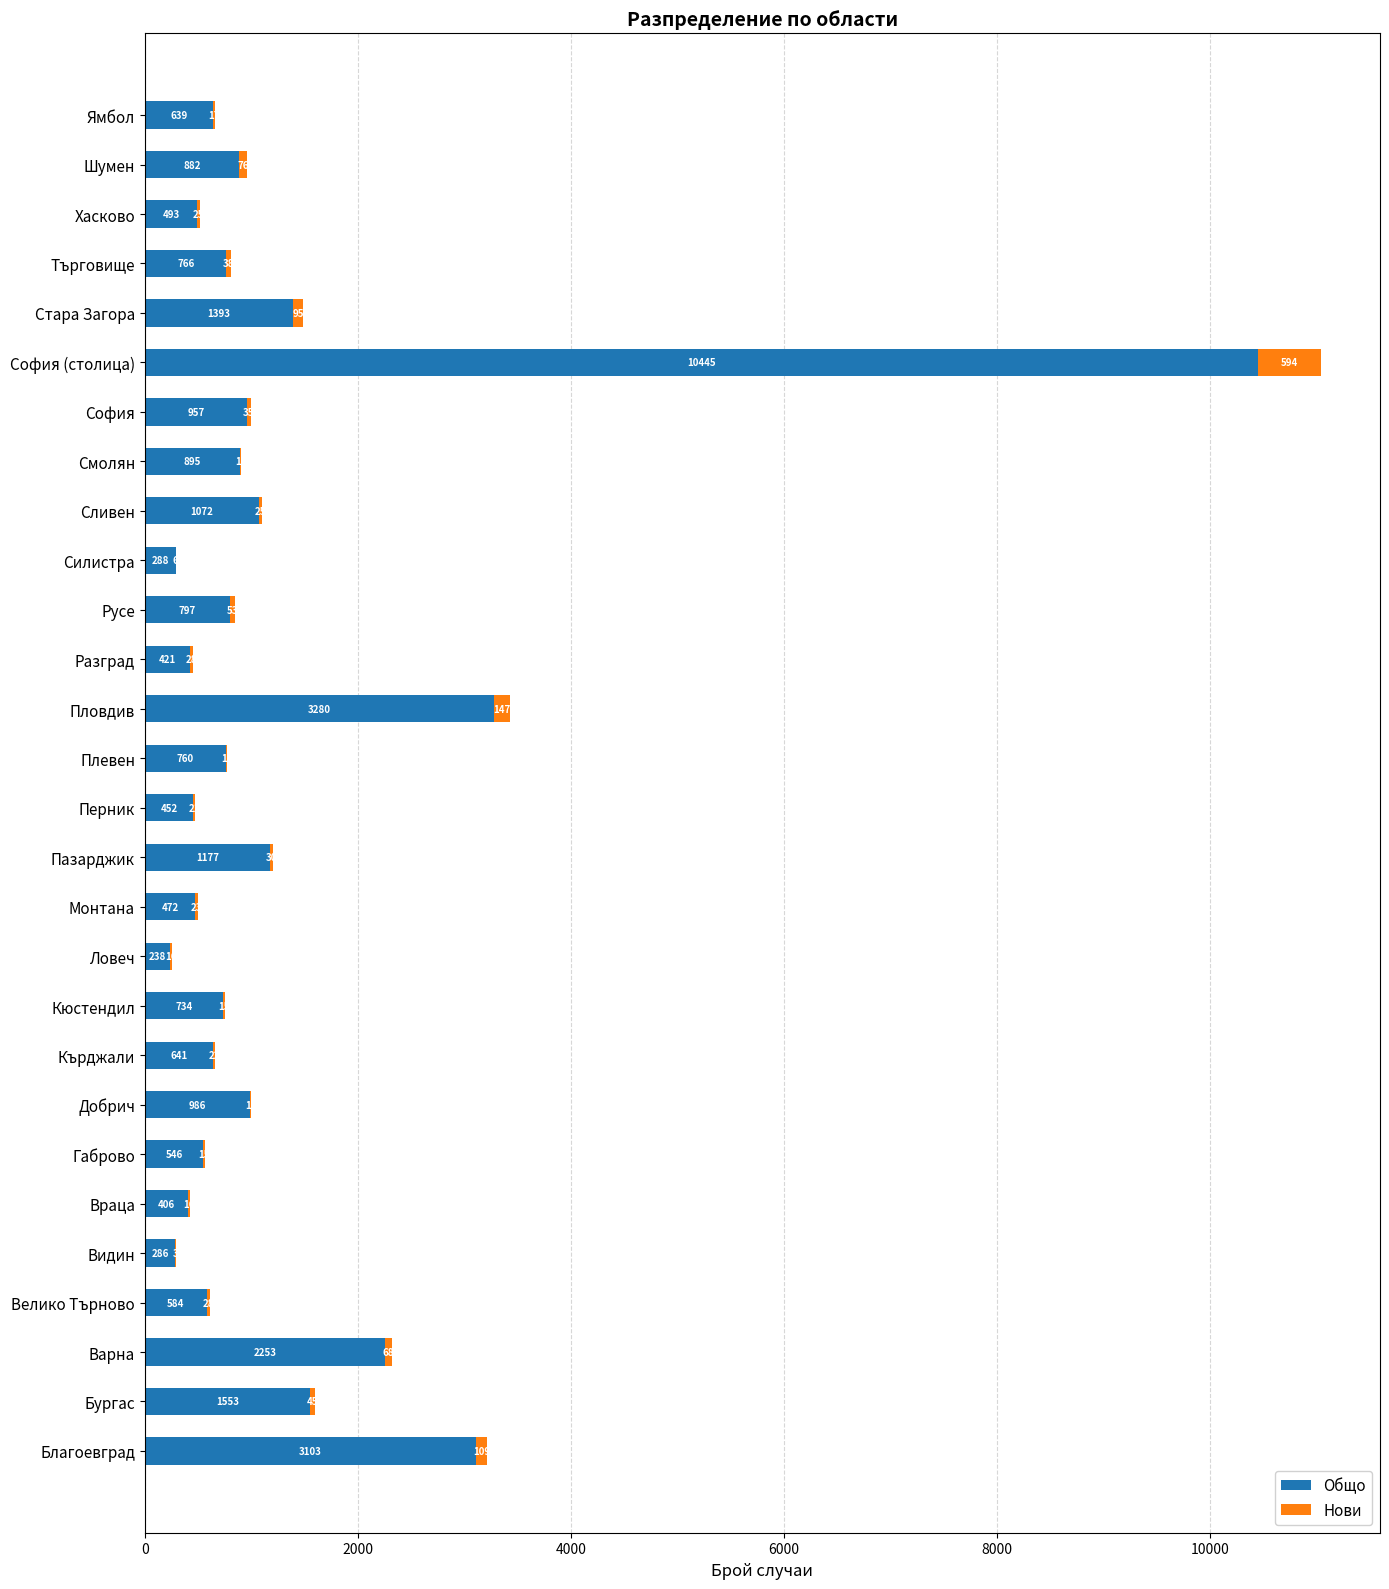

At which label does Общо reach its peak?

София (столица)